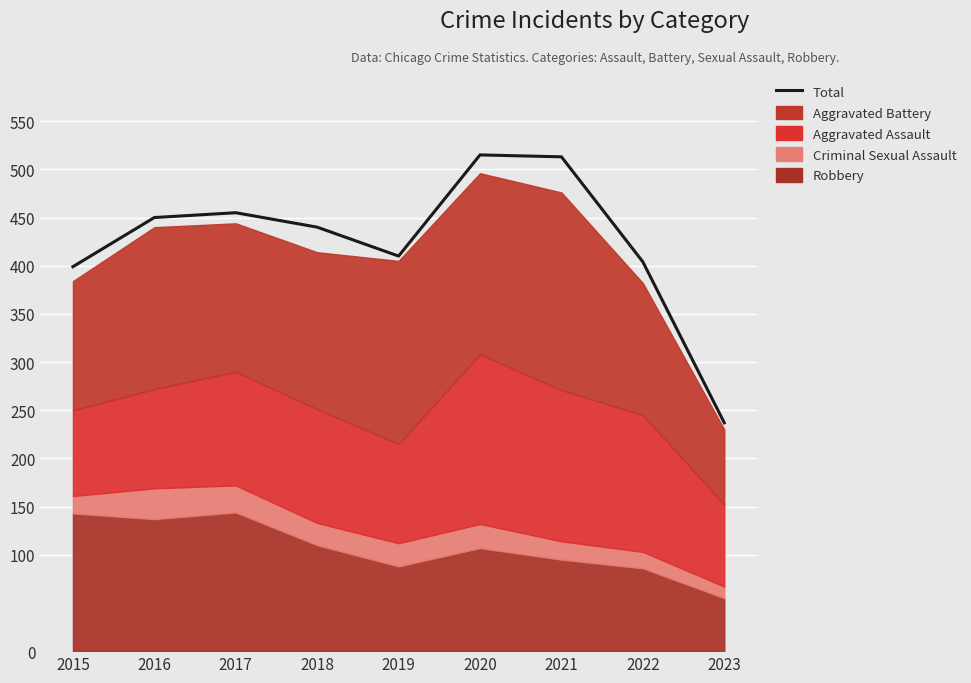

True or false: the data has more than 0 interior local peaks.

True